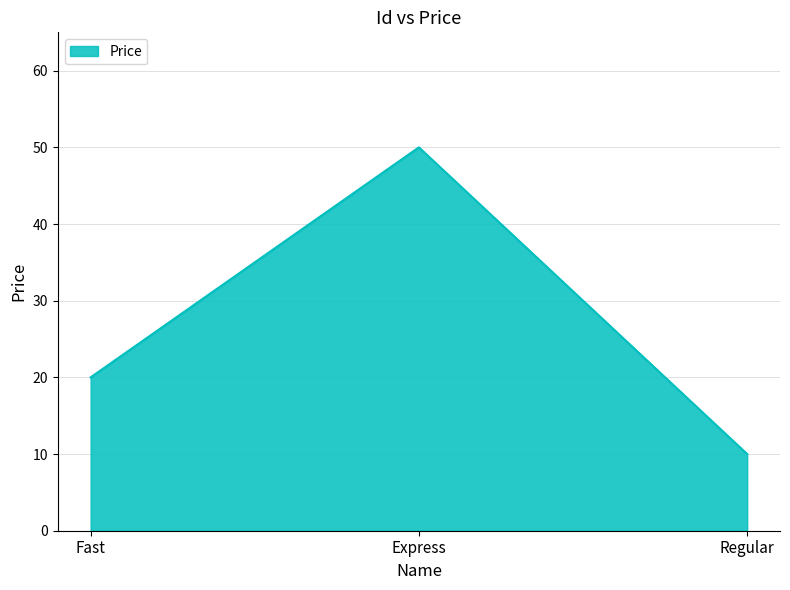

What is the maximum value shown in the chart?

50